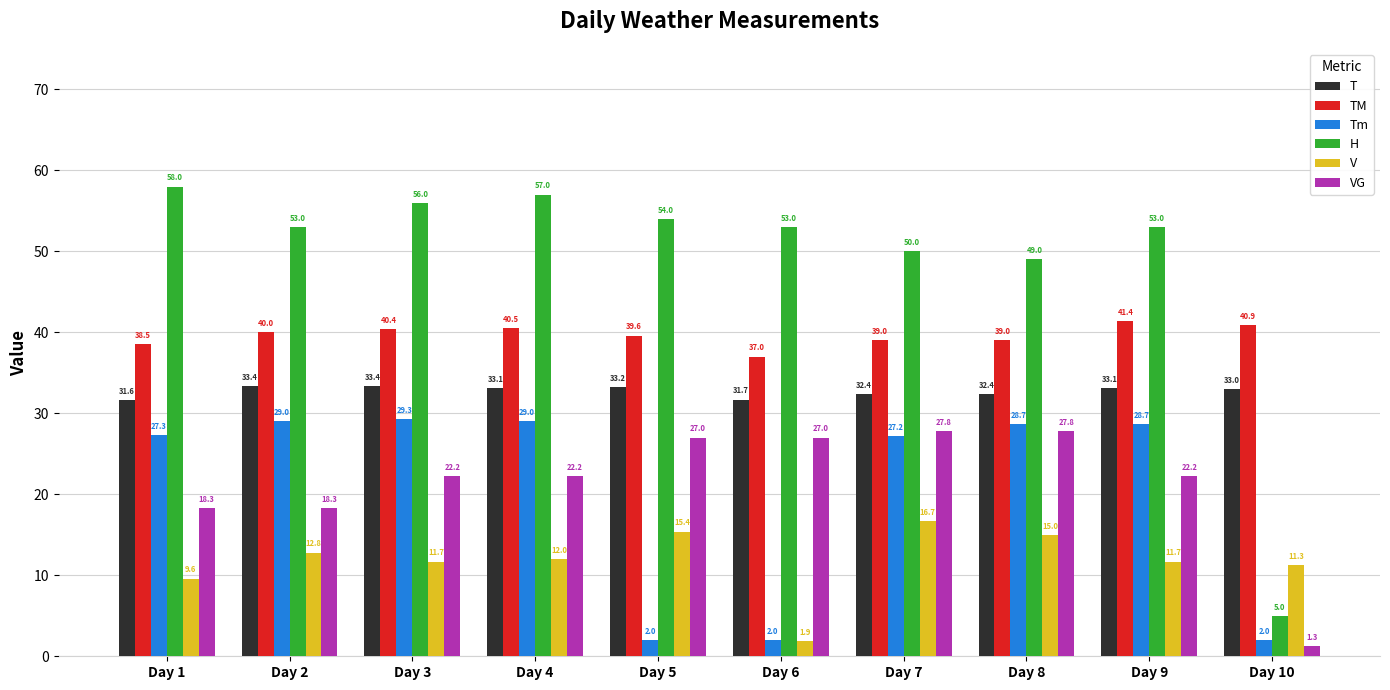

What is the approximate value of T at Day 3?

33.4